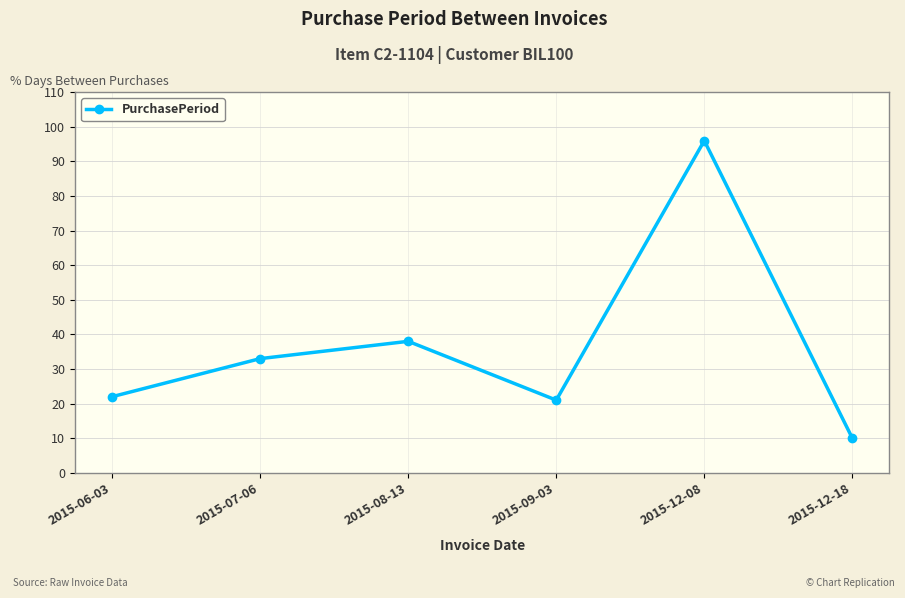

Rank the categories by value from highest to lowest.

2015-12-08, 2015-08-13, 2015-07-06, 2015-06-03, 2015-09-03, 2015-12-18